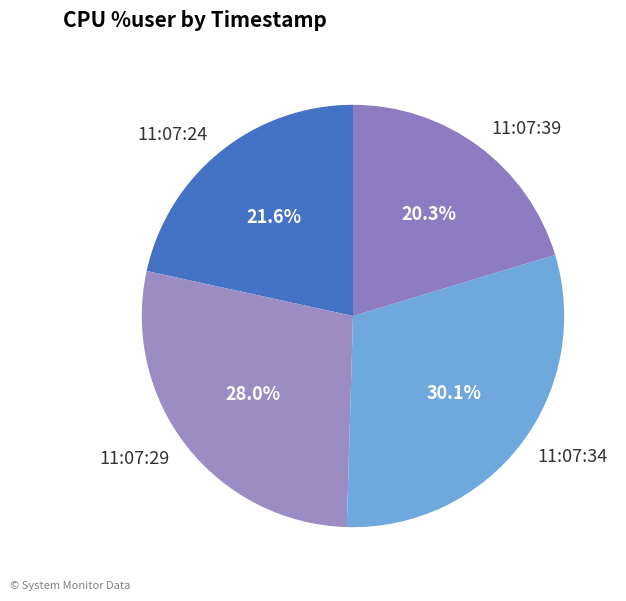

Which slice is the smallest?

11:07:39